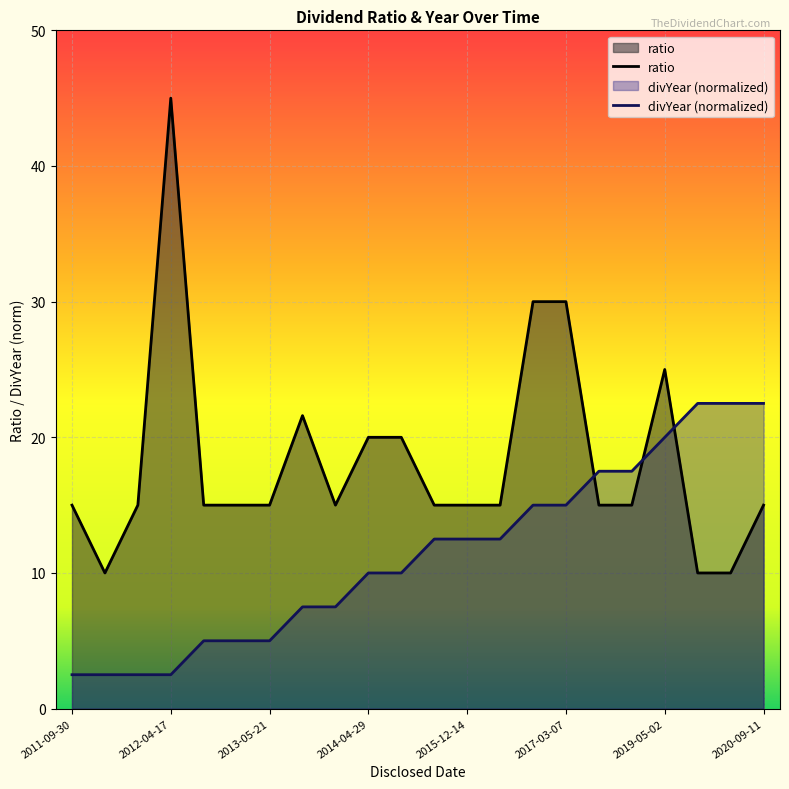

At which category is the sum across all series the highest?

2012-04-17